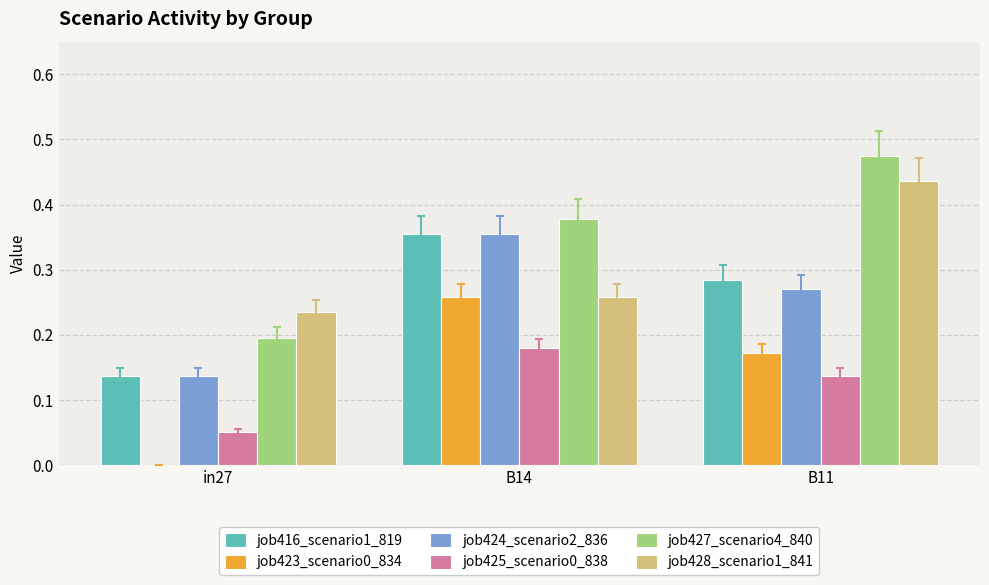

Which series has the largest total across all categories?

job427_scenario4_840